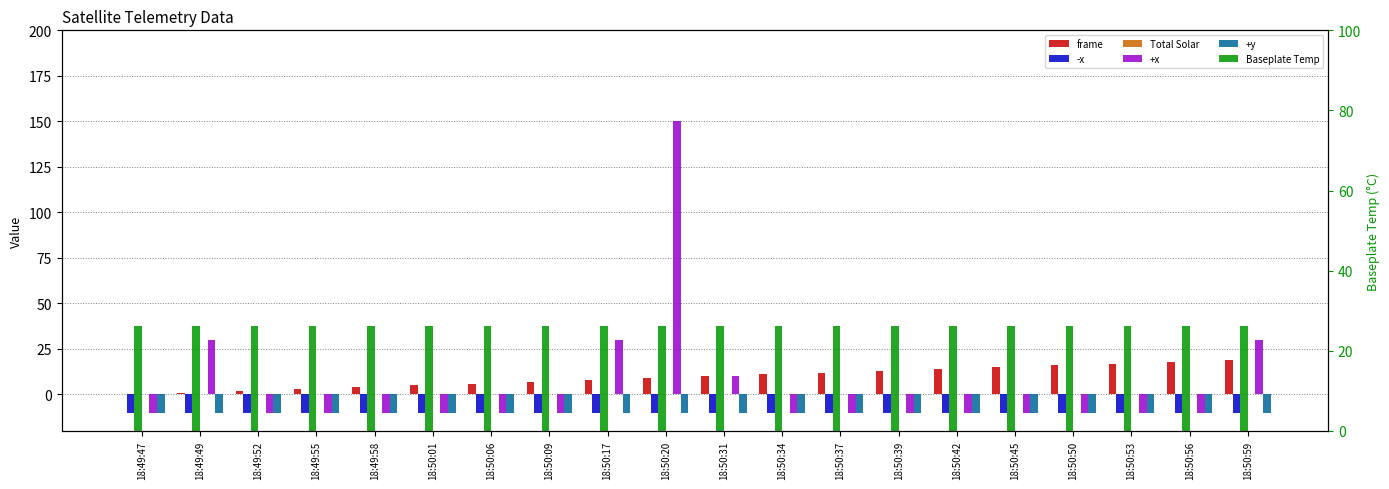

Is the value of +y at 18:50:39 greater than the value of frame at 18:50:06?

No